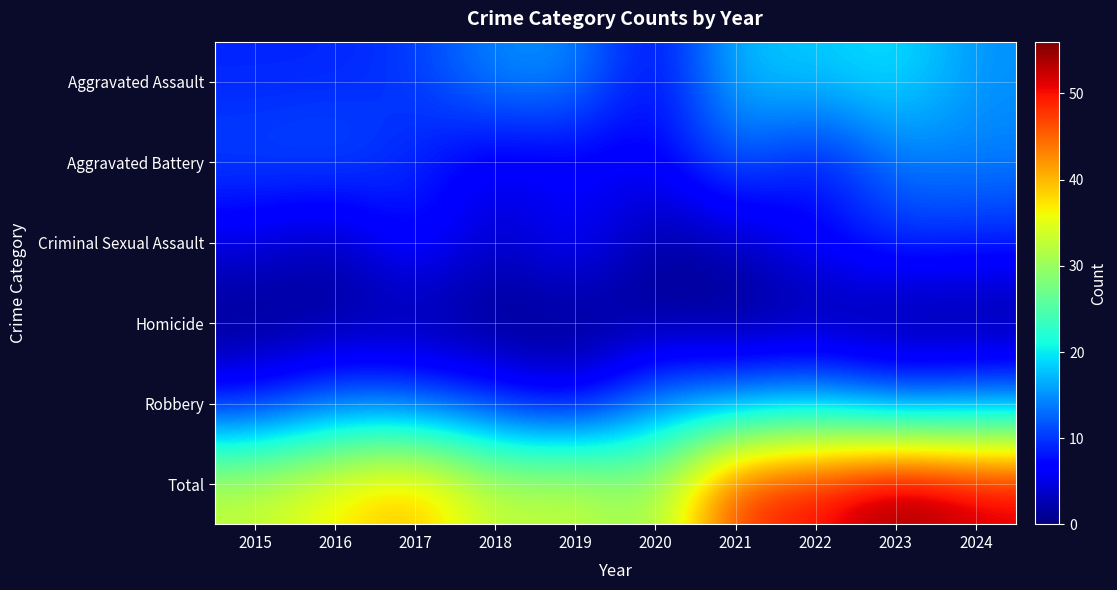

Reading right to left, list all the values displayed in this chart.

Aggravated Assault: 2024=15	2023=20	2022=18	2021=18	2020=6	2019=15	2018=15	2017=10	2016=9	2015=9
Aggravated Battery: 2024=14	2023=14	2022=7	2021=13	2020=6	2019=6	2018=5	2017=9	2016=12	2015=11
Criminal Sexual Assault: 2024=9	2023=10	2022=7	2021=3	2020=1	2019=8	2018=3	2017=9	2016=2	2015=5
Homicide: 2024=0	2023=0	2022=1	2021=0	2020=1	2019=0	2018=0	2017=1	2016=1	2015=0
Robbery: 2024=14	2023=12	2022=17	2021=15	2020=15	2019=5	2018=9	2017=12	2016=13	2015=8
Total: 2024=52	2023=56	2022=50	2021=49	2020=29	2019=34	2018=32	2017=41	2016=37	2015=33